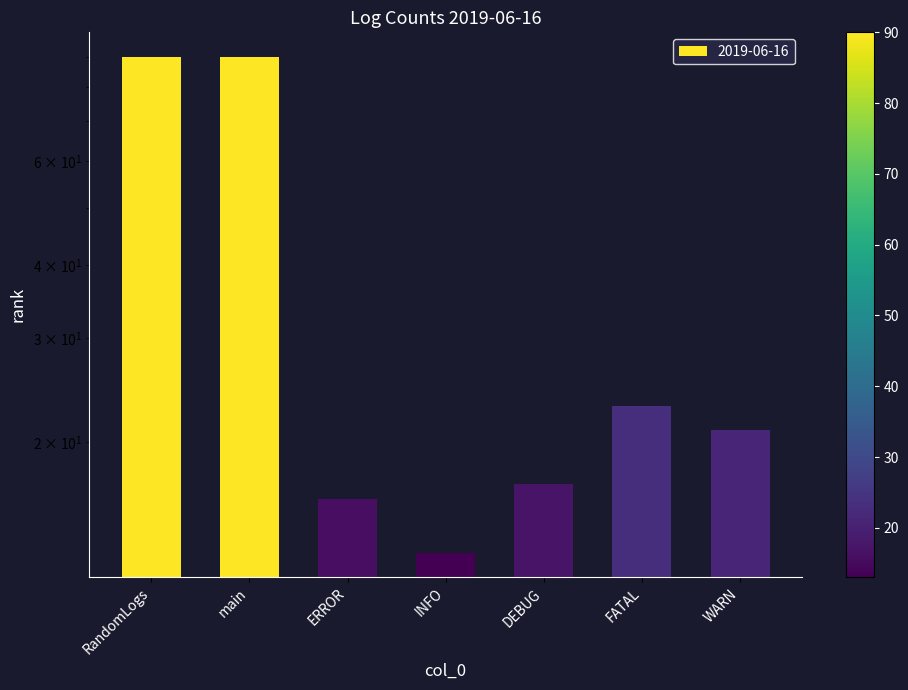

What is the sum of all values?

270